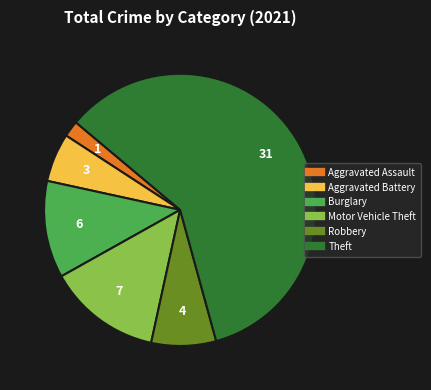

Does any single category account for the majority?

Yes